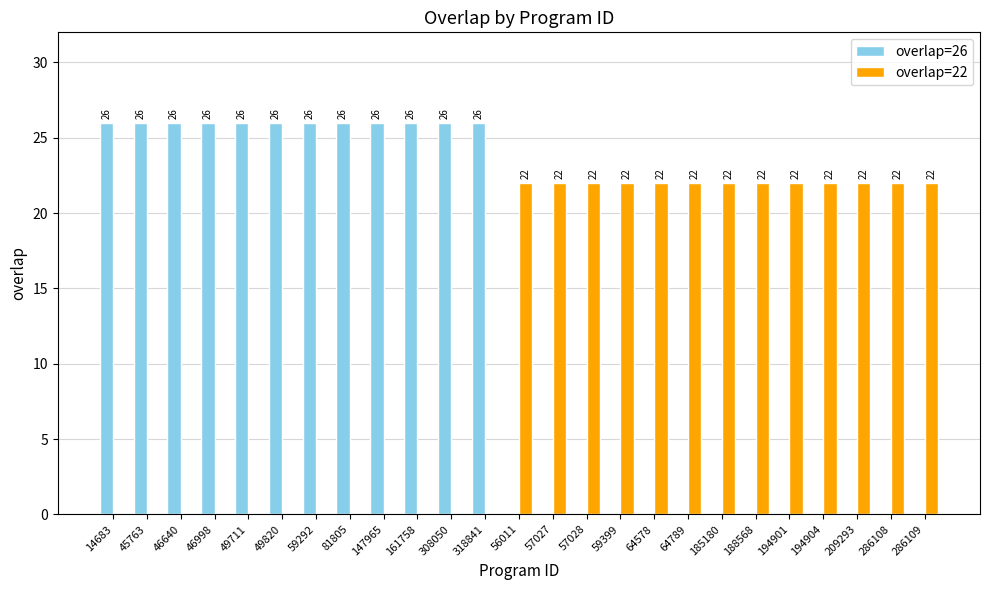

What are all the series names shown in the legend?

overlap=26, overlap=22